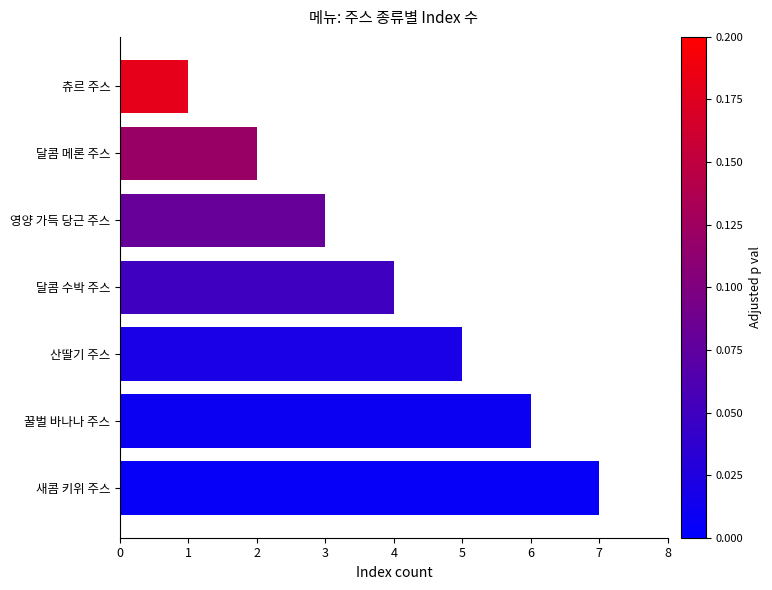

Does the chart contain stacked bars?

No